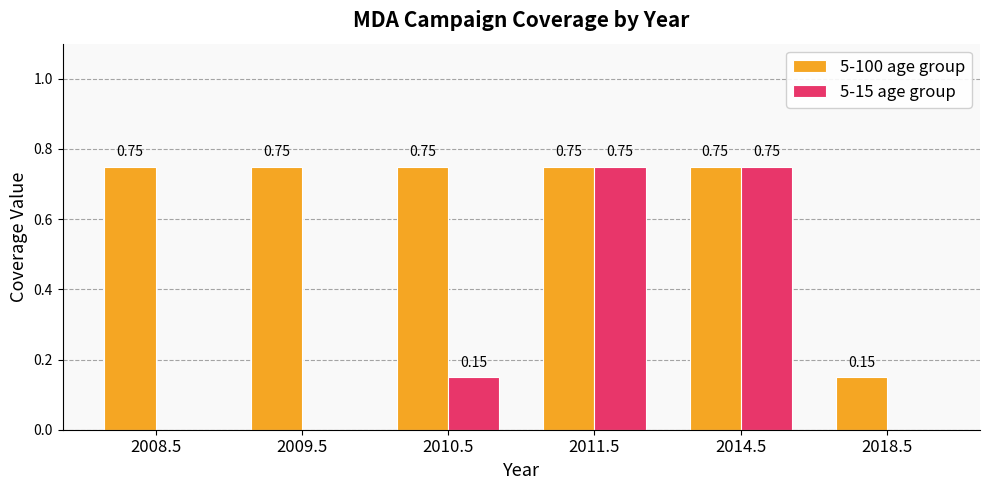

Between 2014.5 and 2018.5, which series saw the biggest shift?

5-15 age group